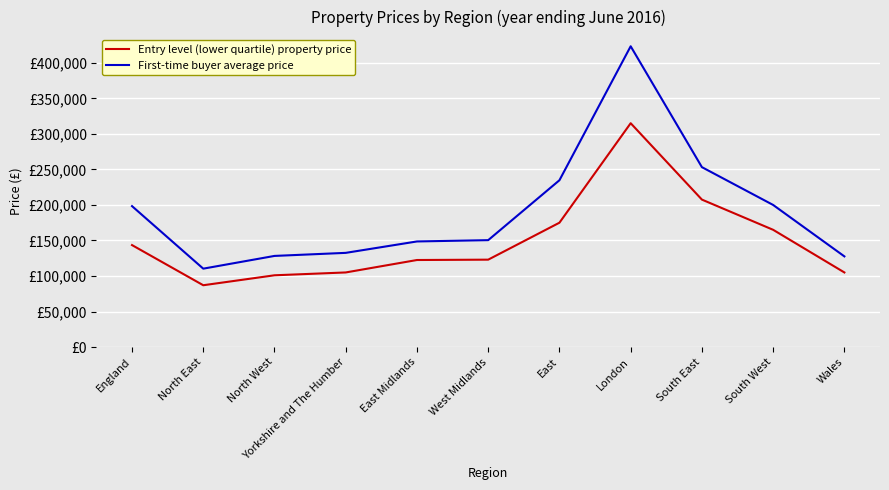

Does the chart have visible grid lines?

Yes